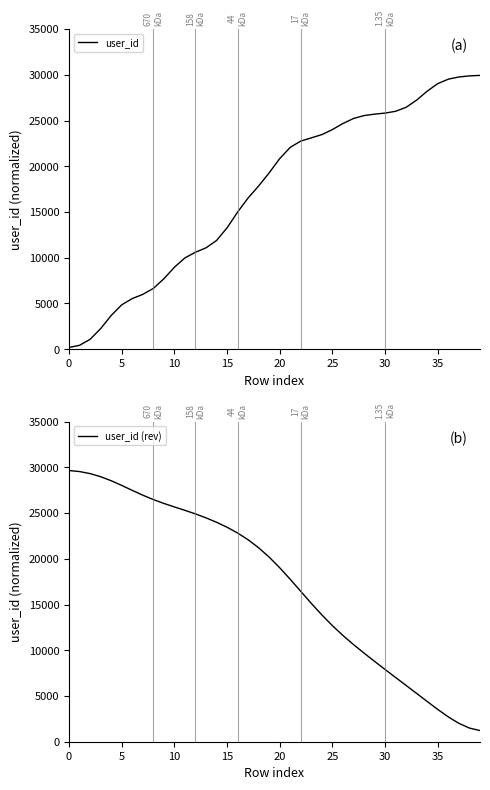

Which series changed the most between 15 and 20?

user_id